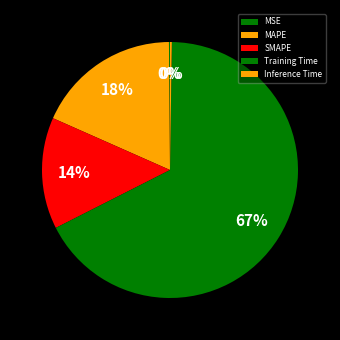

What portion of the pie excludes SMAPE?

85.9%